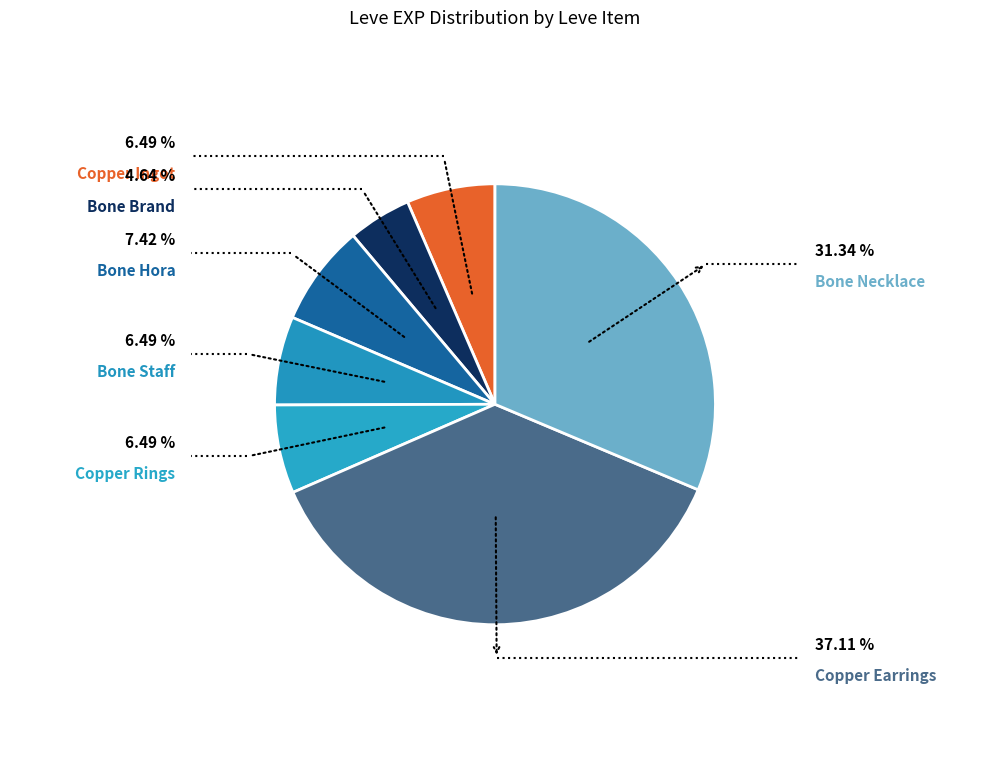

To the nearest percent, what is the average slice percentage?

14%